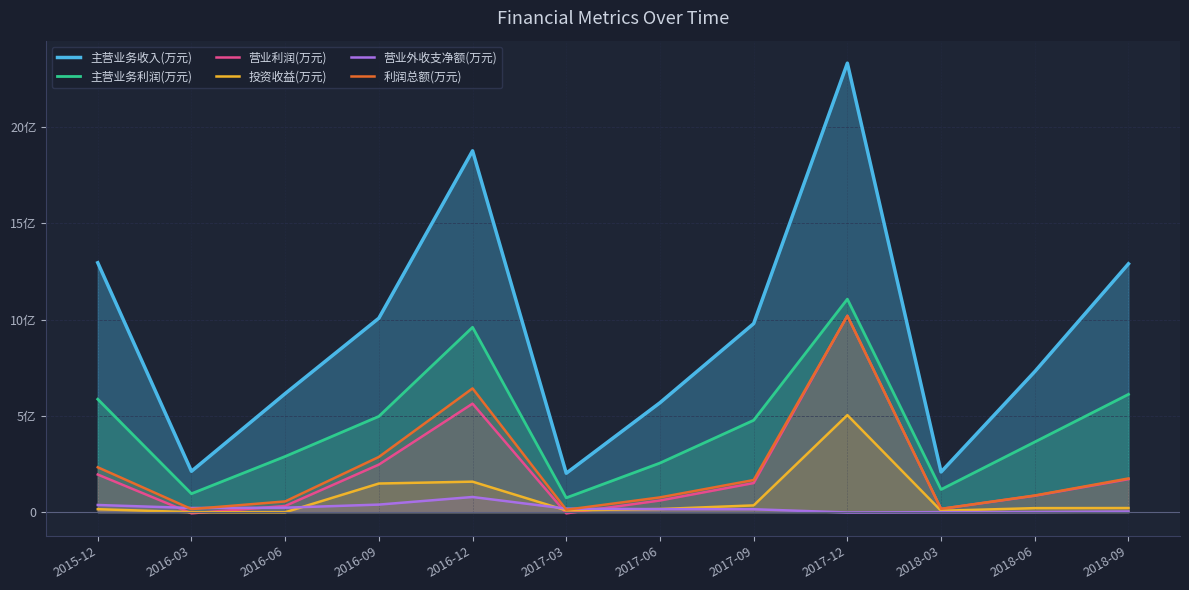

What is the difference between the highest and lowest values at 2017-12?

233214